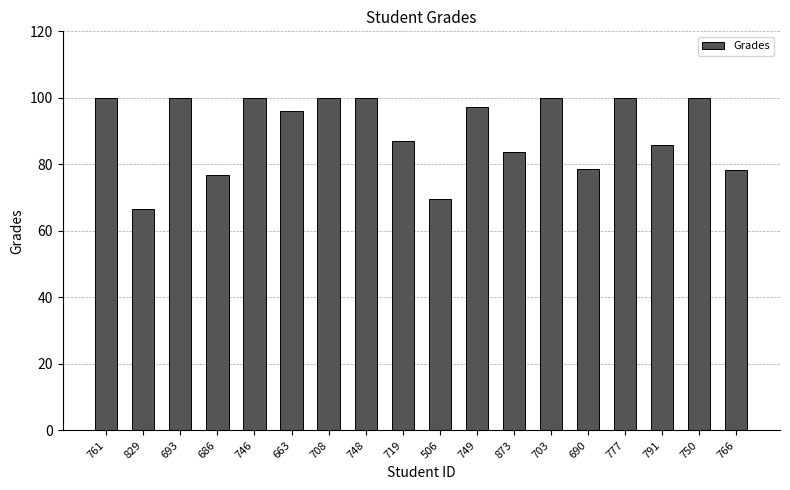

Where does the data first go above 97?

761